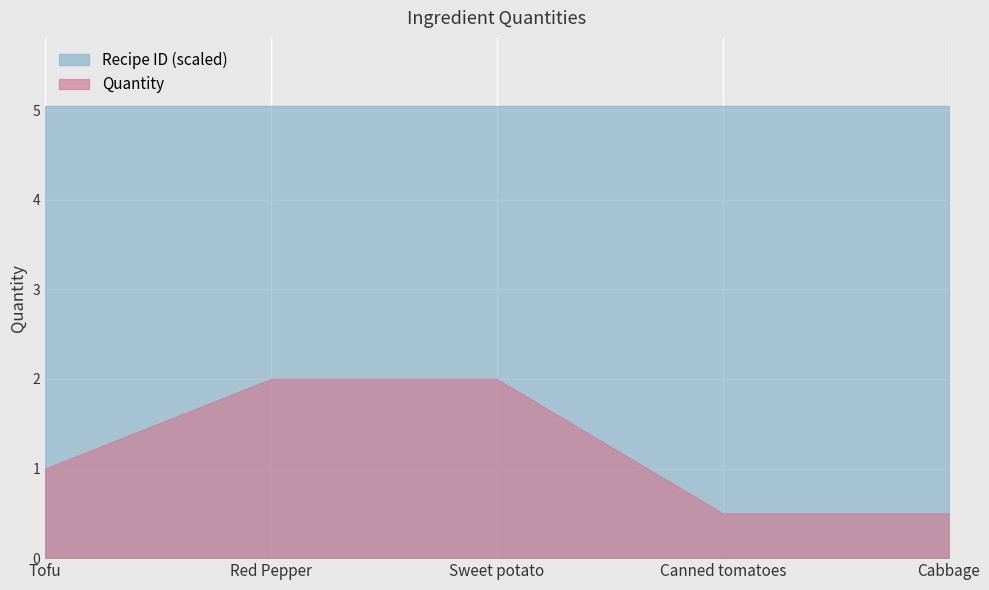

What is the difference between the maximum and second lowest values in the Quantity series?

1.5